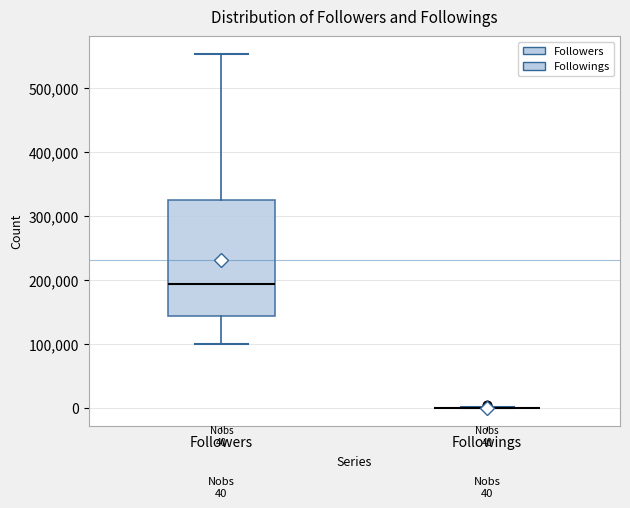

Comparing the boxes themselves (not the whiskers), which one is the tallest?

Followers